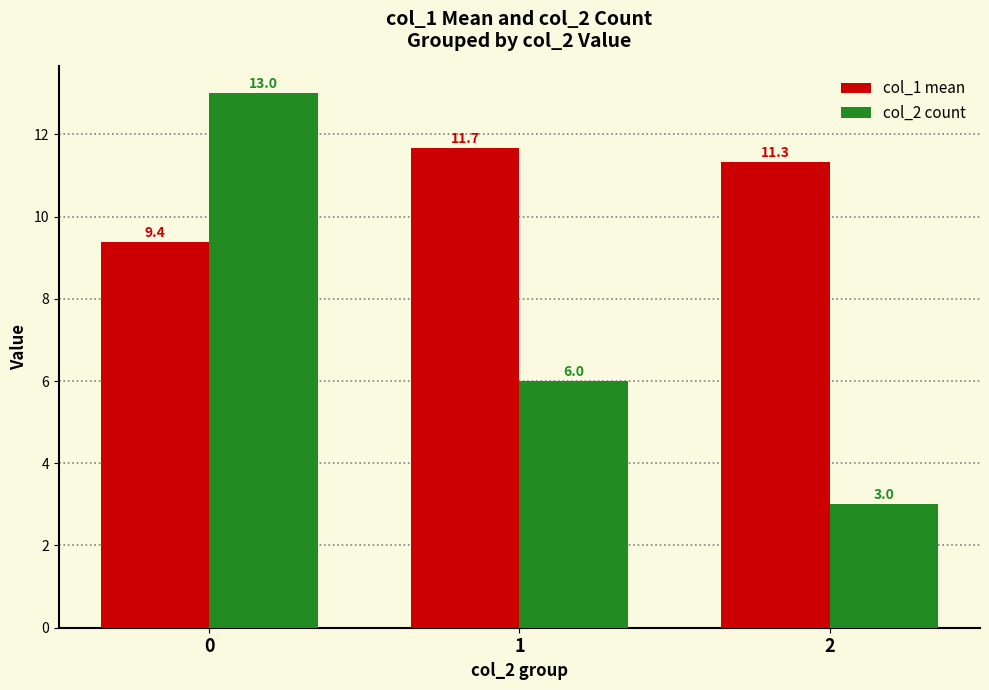

Which category has the lowest value in the col_2 count series?

2